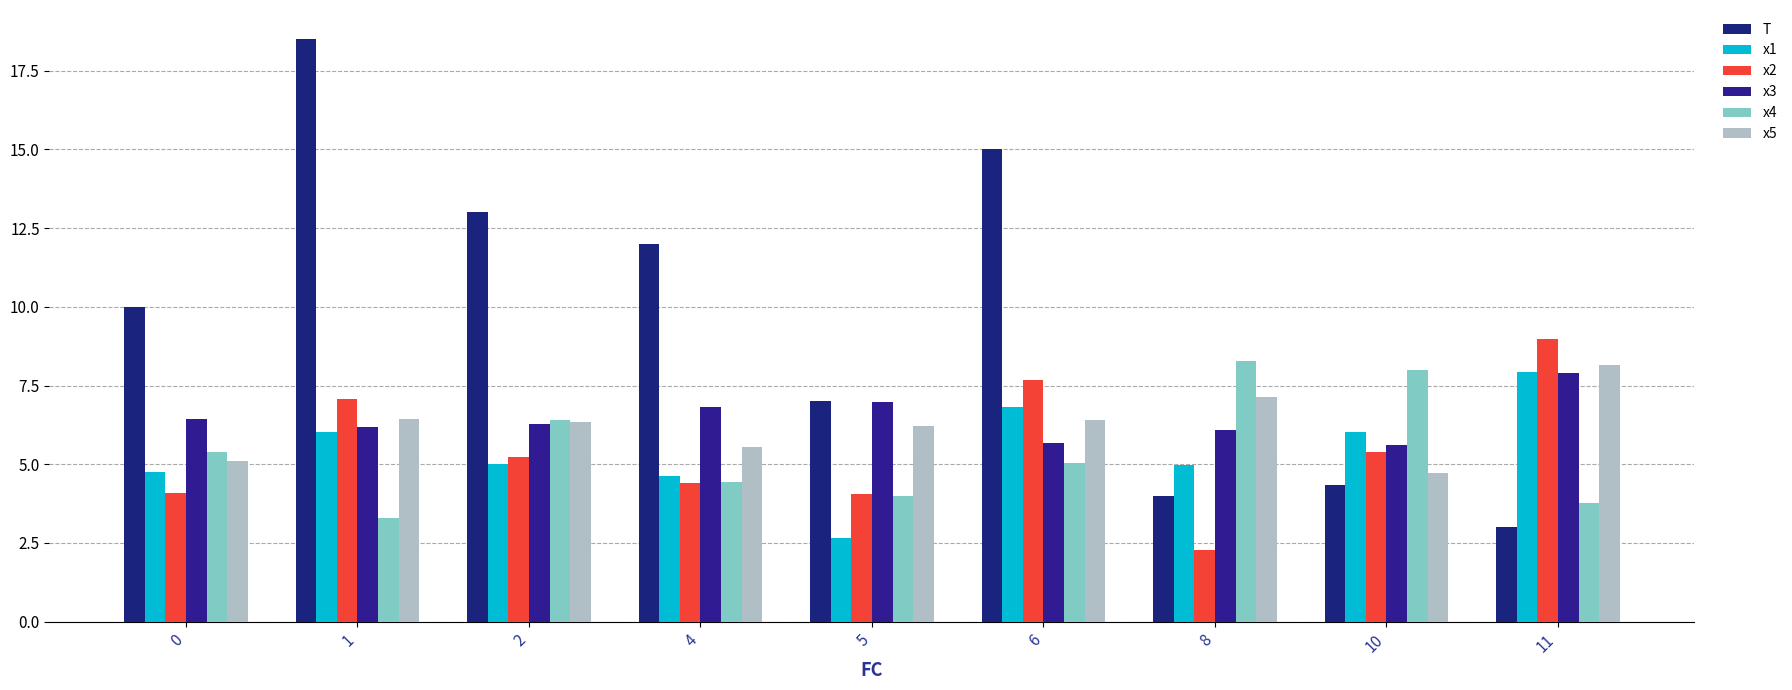

What is the difference between the x5 values at 6 and 0?

1.3